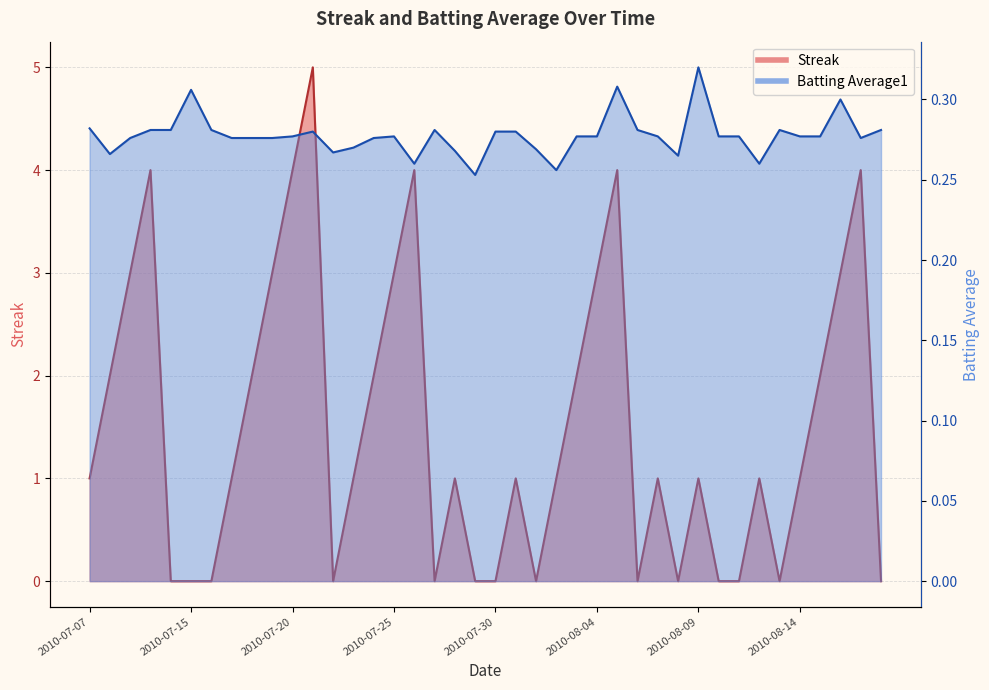

The Streak series shows 3.0 at 2010-07-09. True or false?

True